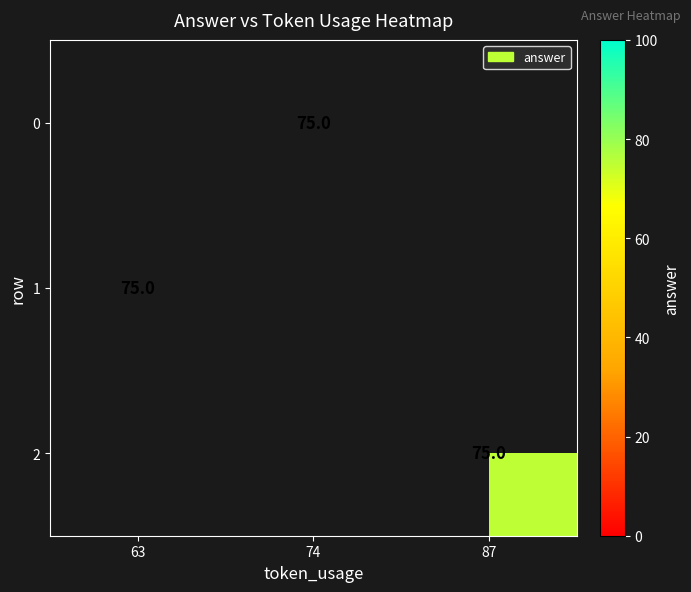

What is the lowest value of the 1 series?

75.0